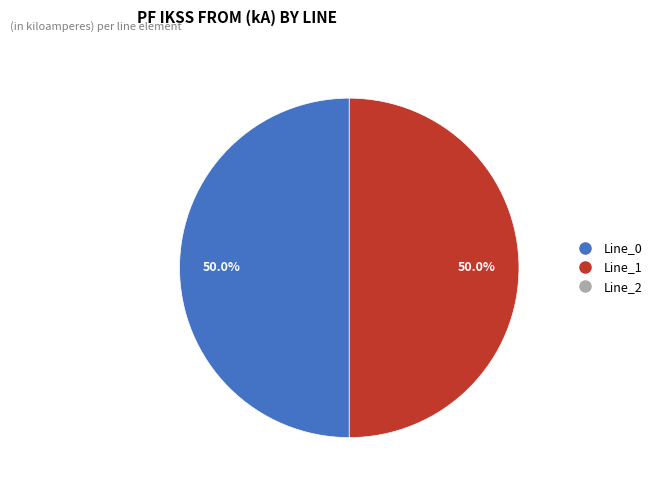

Count the number of slices in the pie.

2